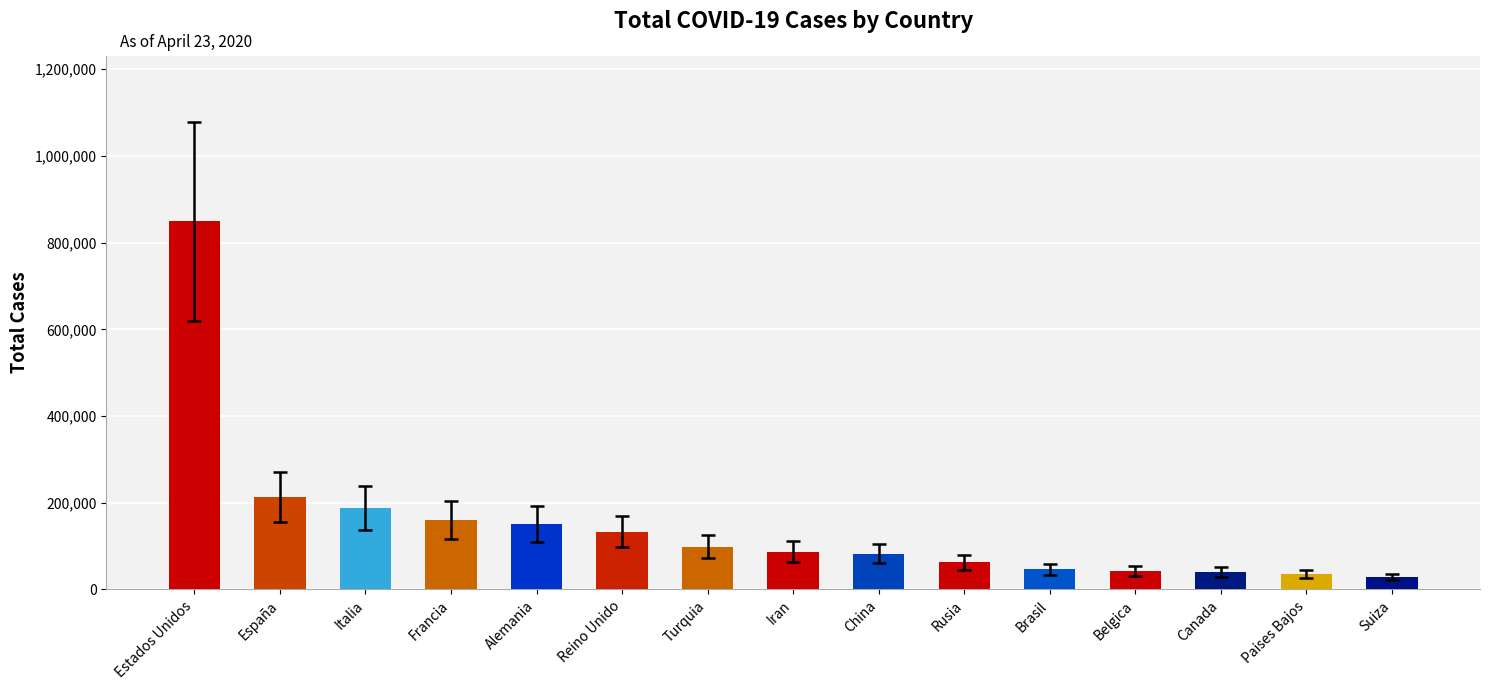

Where is the data nearest to the value 438794?

España